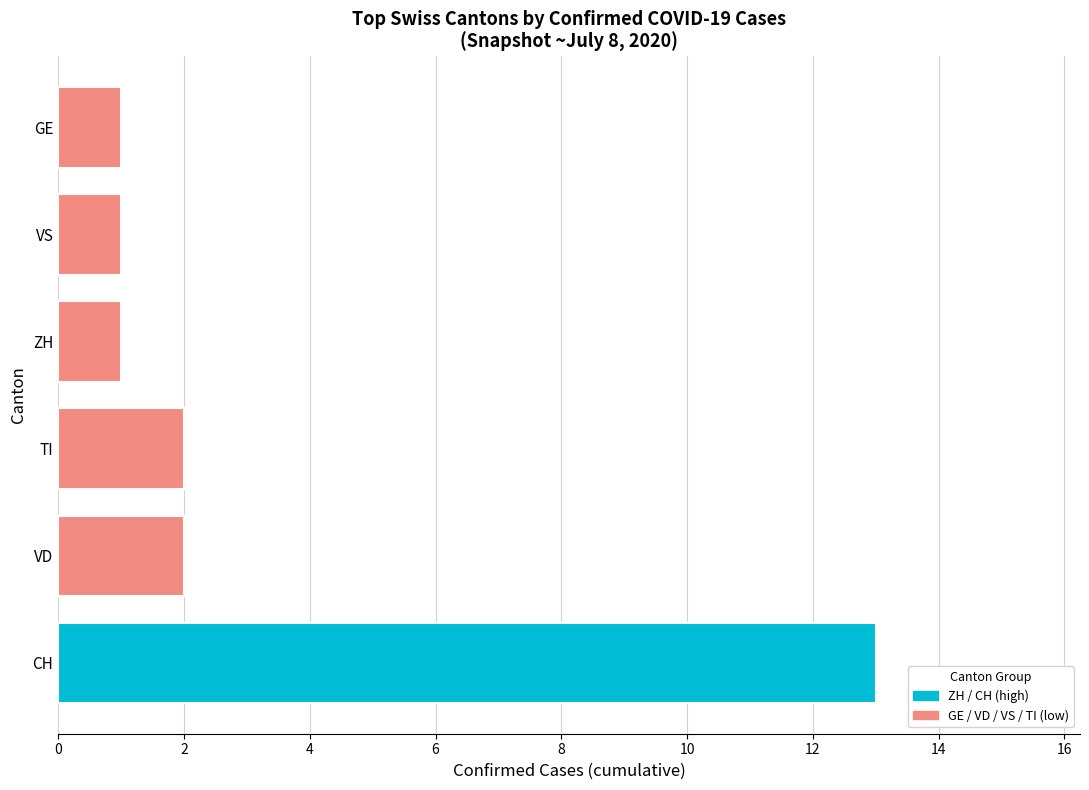

Does the chart contain any negative values?

No